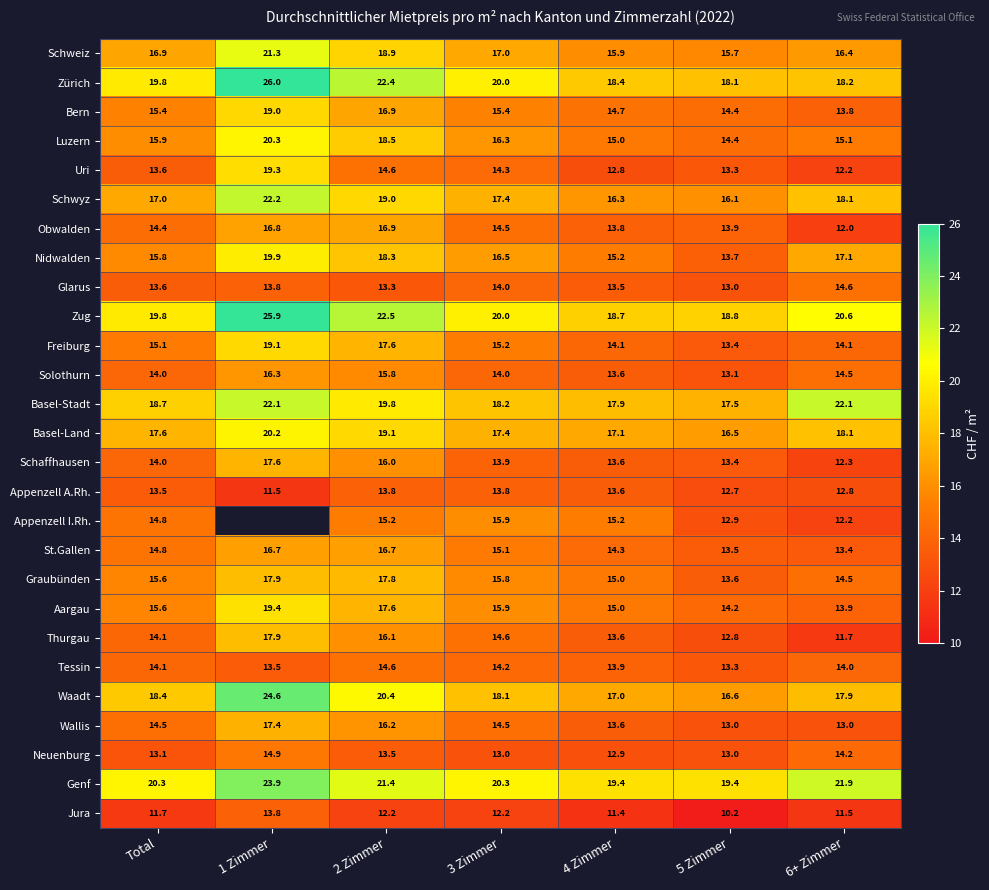

Rank the categories by Uri value from lowest to highest.

6+ Zimmer, 4 Zimmer, 5 Zimmer, Total, 3 Zimmer, 2 Zimmer, 1 Zimmer